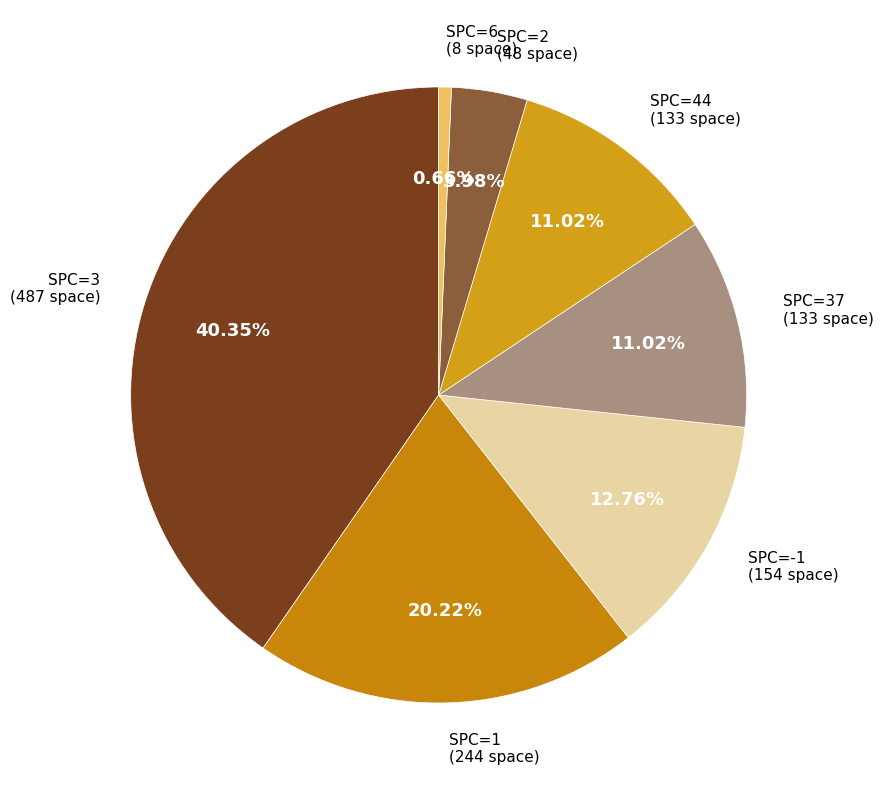

How many segments does this pie chart have?

7